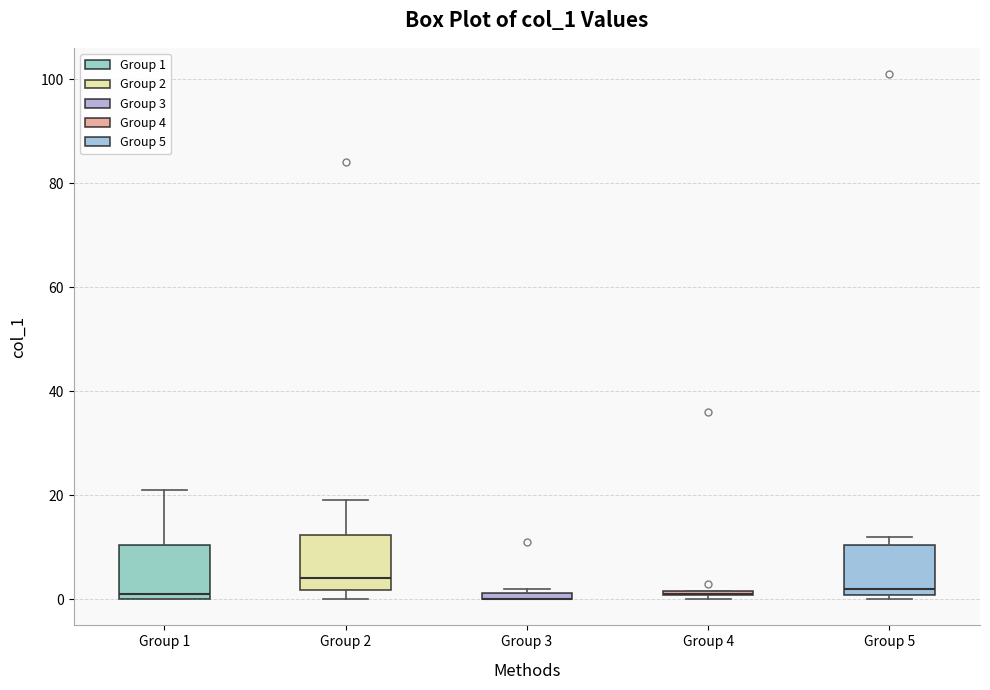

Where does the median line of the box for Group 2 sit on the y-axis? The values are not printed on the chart, so give them approximately, as read against the axis.

4